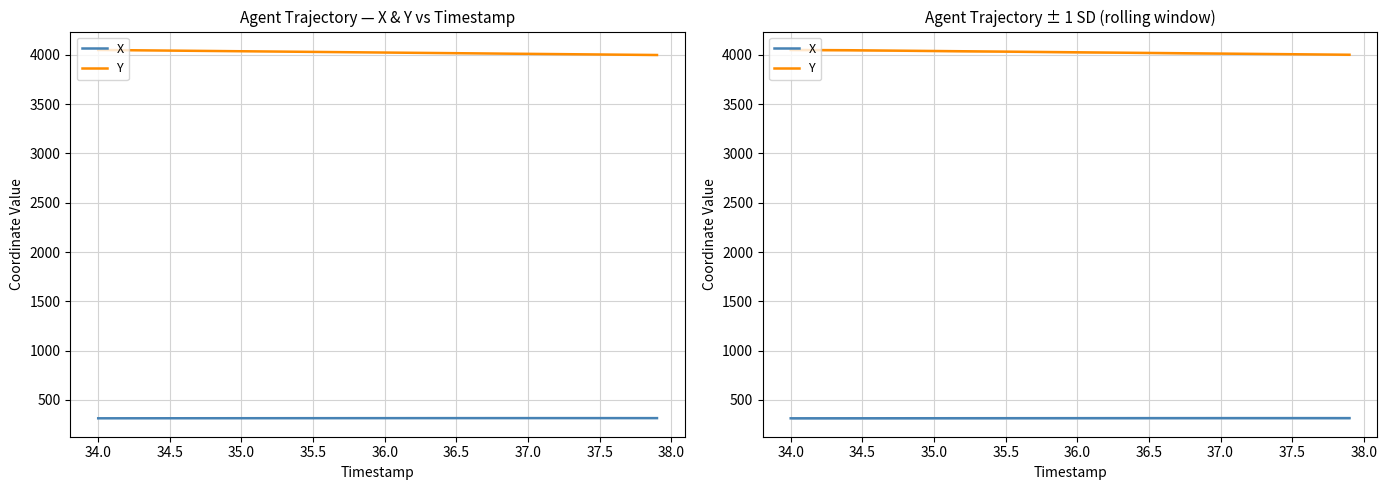

How many series are shown in this chart?

2